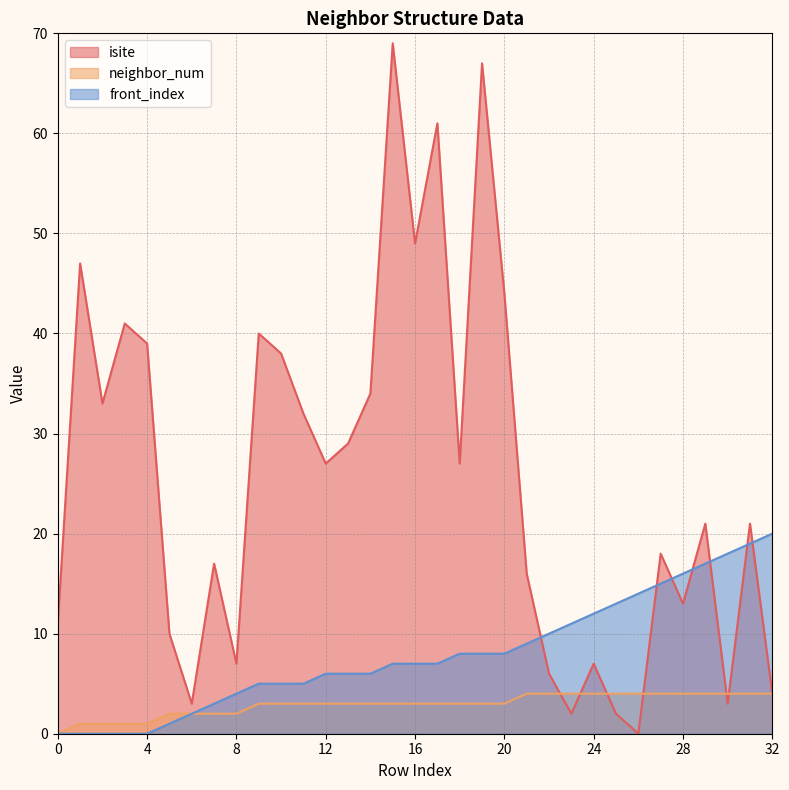

Rank the series by their maximum value, from lowest to highest.

neighbor_num, front_index, isite